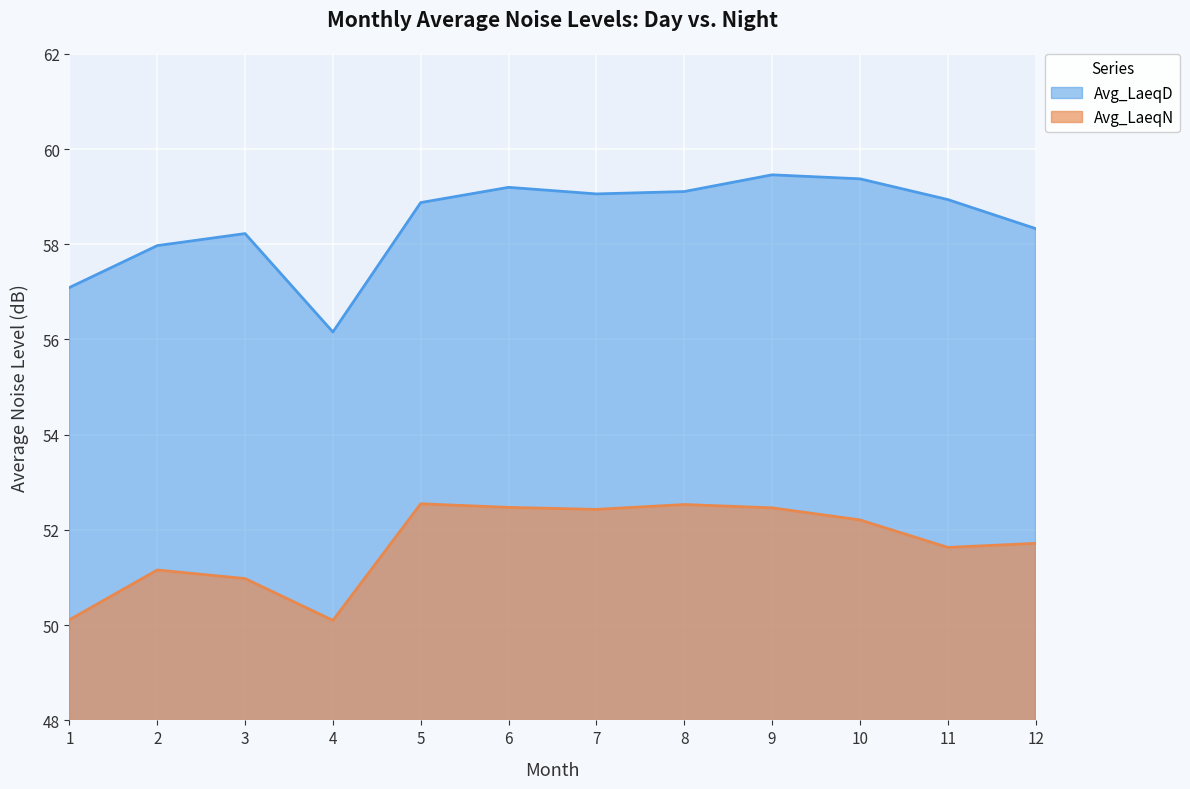

Count the number of data series in this chart.

2